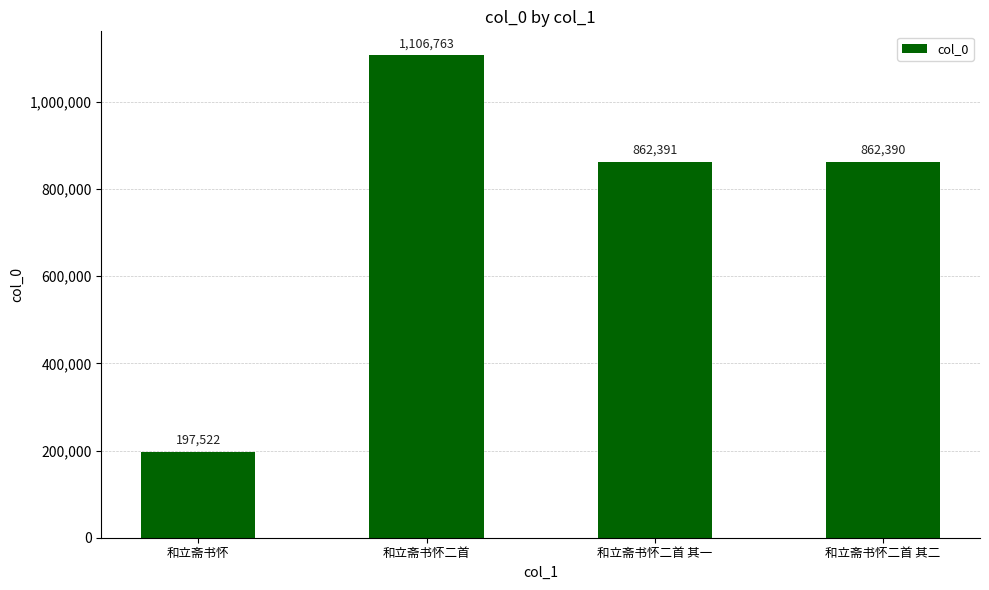

Is it true that the value at 和立斋书怀二首 is 328474?

False